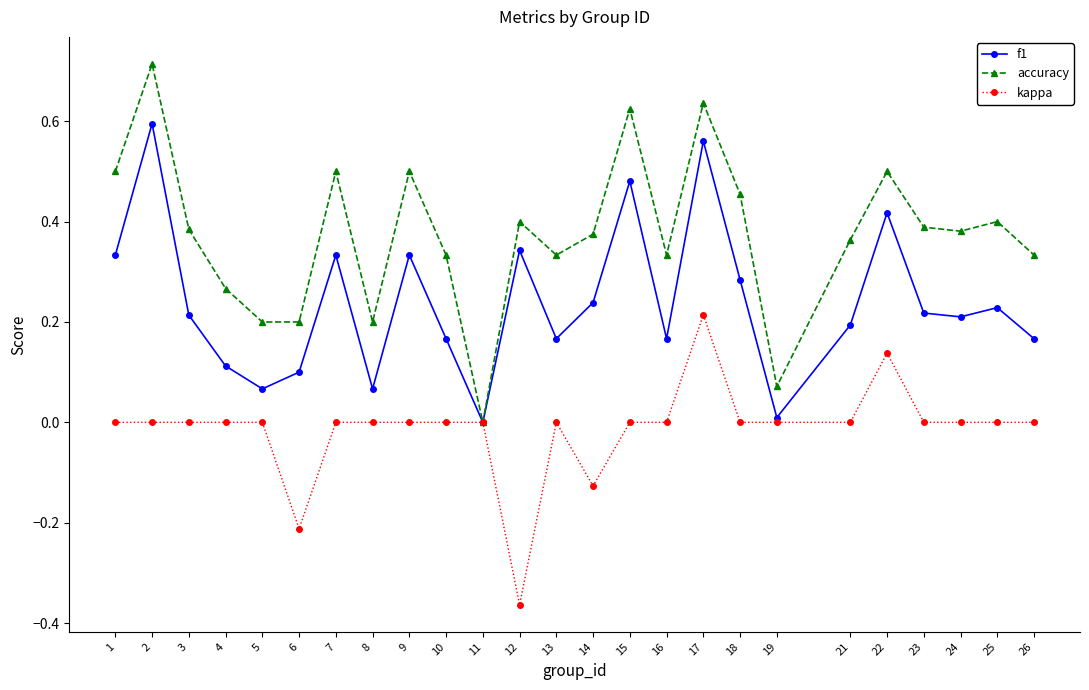

At which category does f1 reach its first local valley?

5